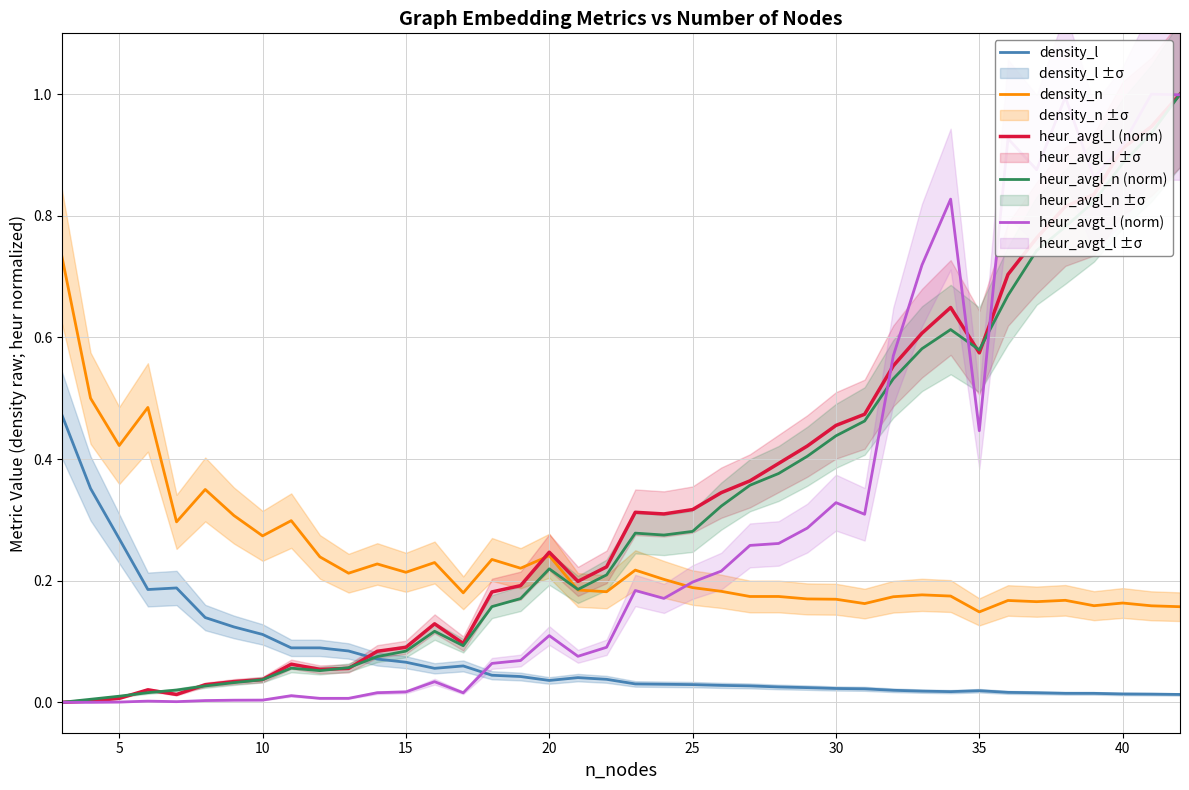

Which series ends up on top after the final intersection of heur_avgl_n (norm) and density_l?

heur_avgl_n (norm)